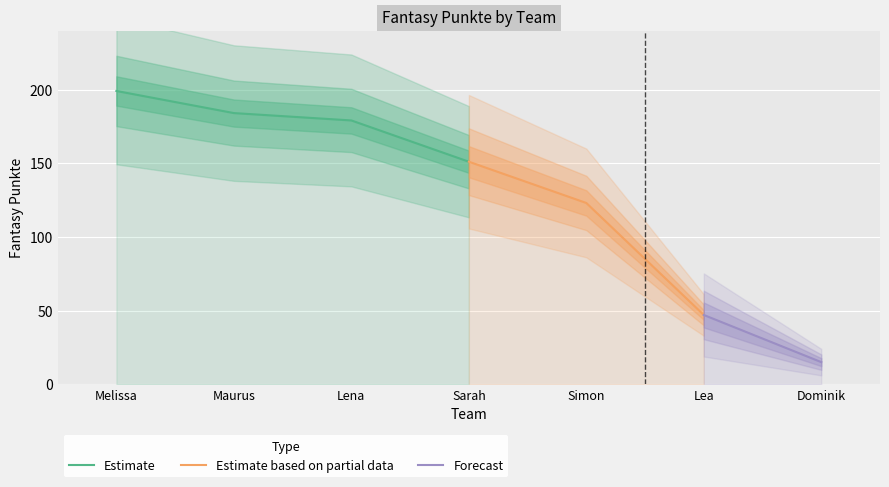

What is the minimum value shown in the chart?

15